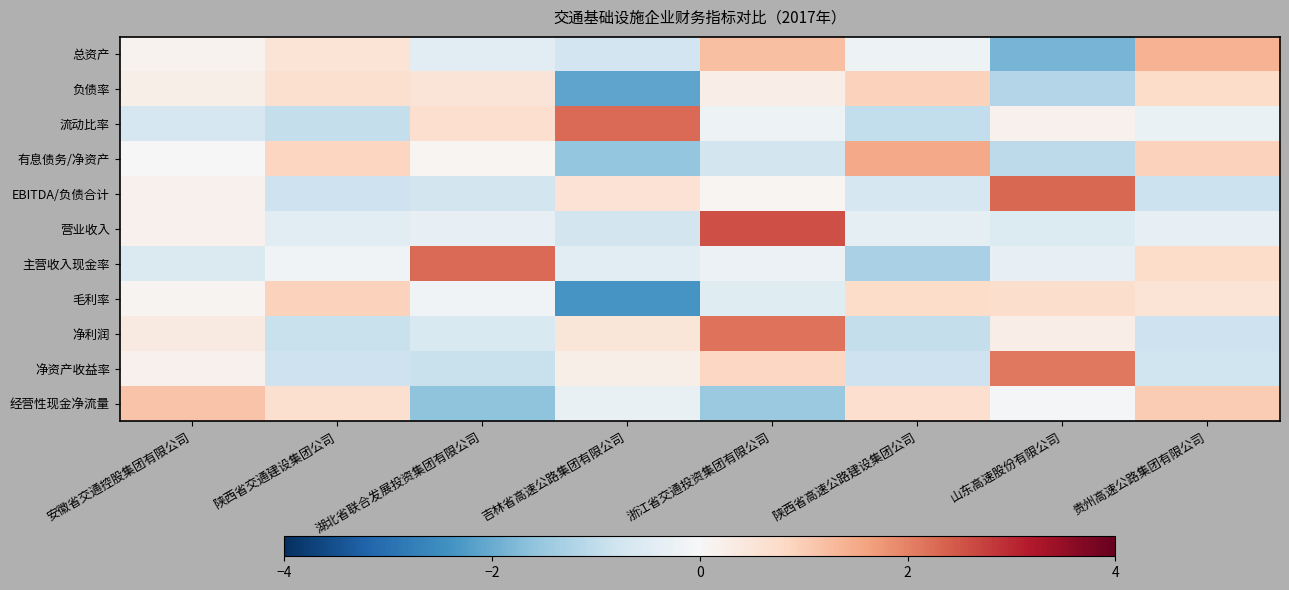

Between 陕西省高速公路建设集团公司 and 贵州高速公路集团有限公司, which series saw the biggest shift?

主营收入现金率